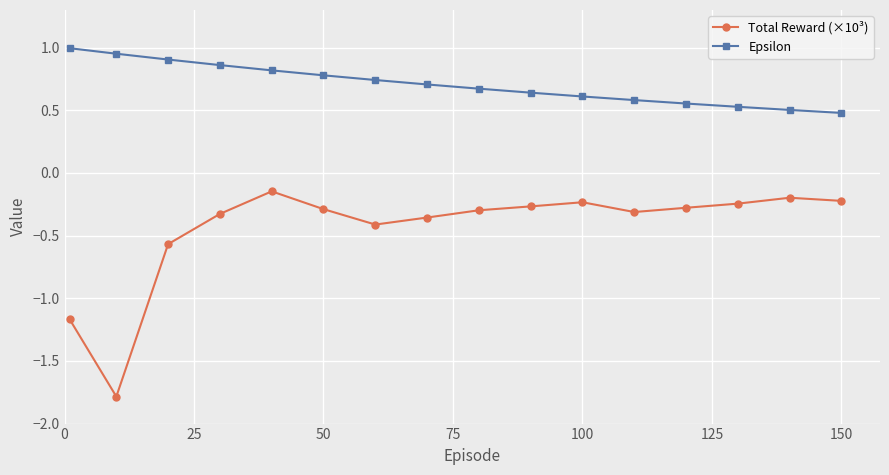

What is the minimum value for Epsilon?

0.5